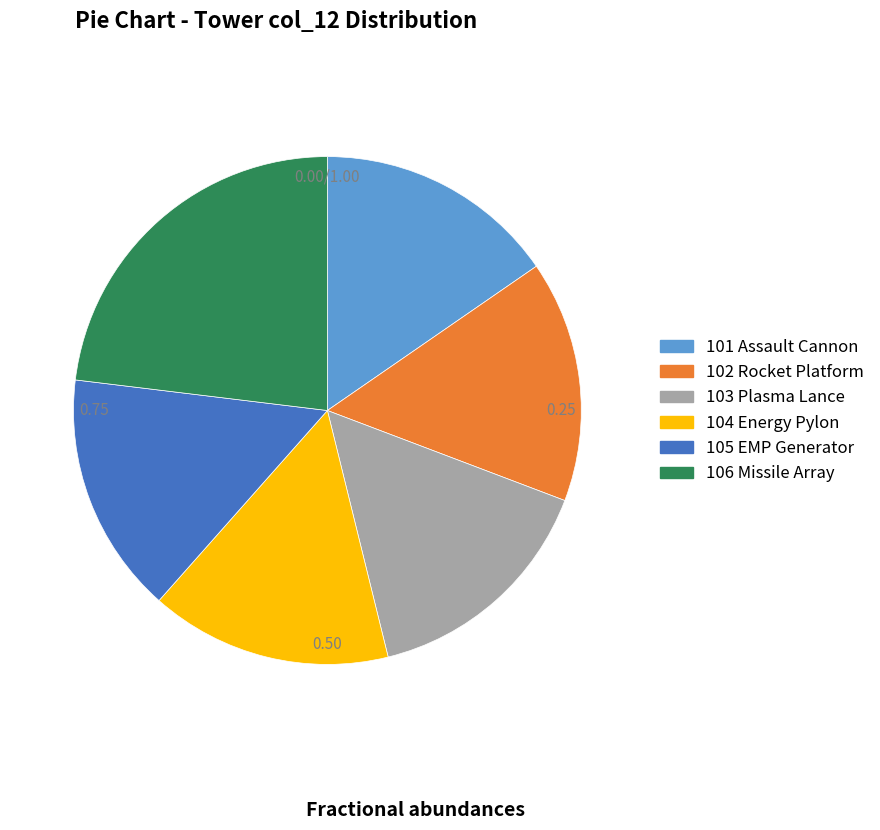

To the nearest percent, what portion does 104 Energy Pylon represent?

15%